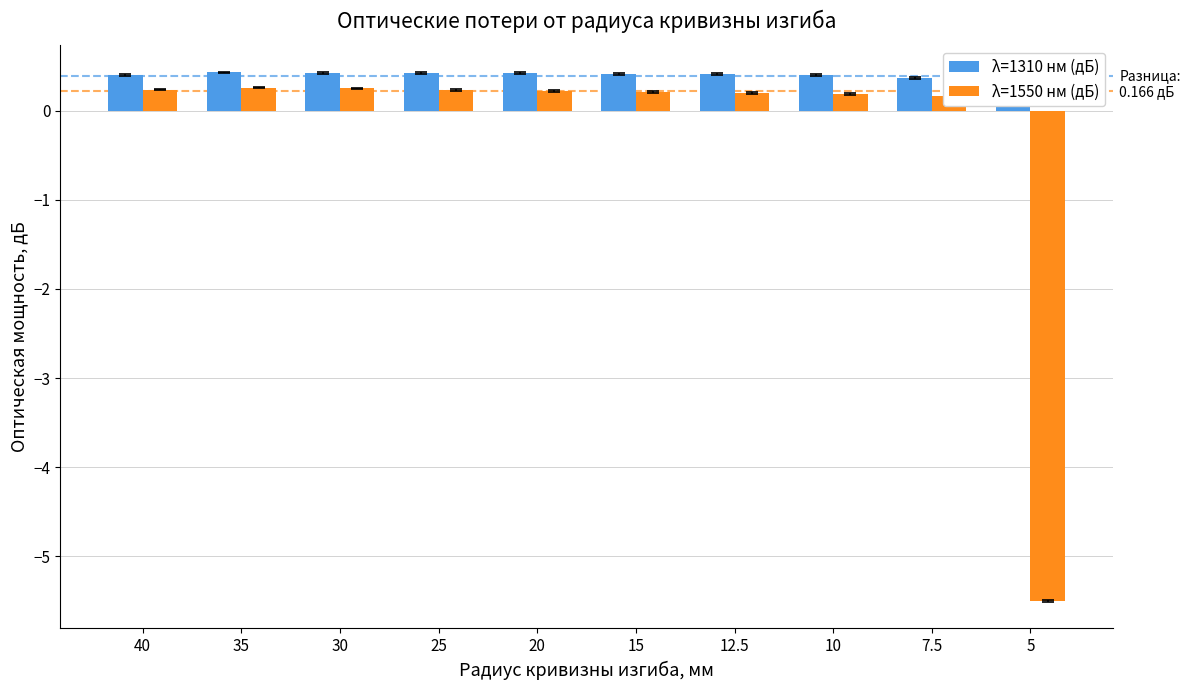

What is the sum of the λ=1550 нм (дБ) values at 10 and 12.5?

0.4